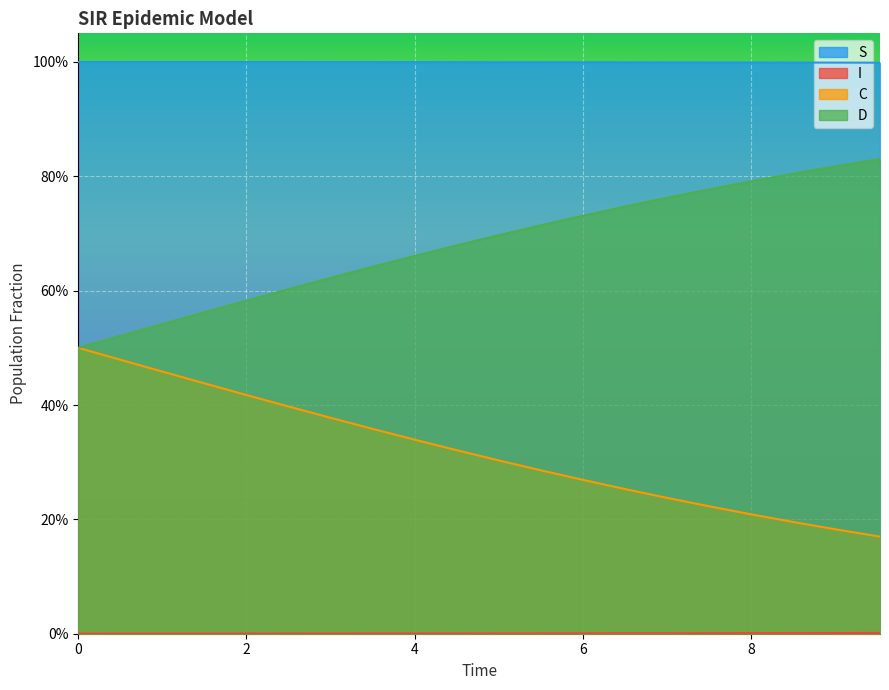

What is the value of the D point at the 4th from the left?

0.6